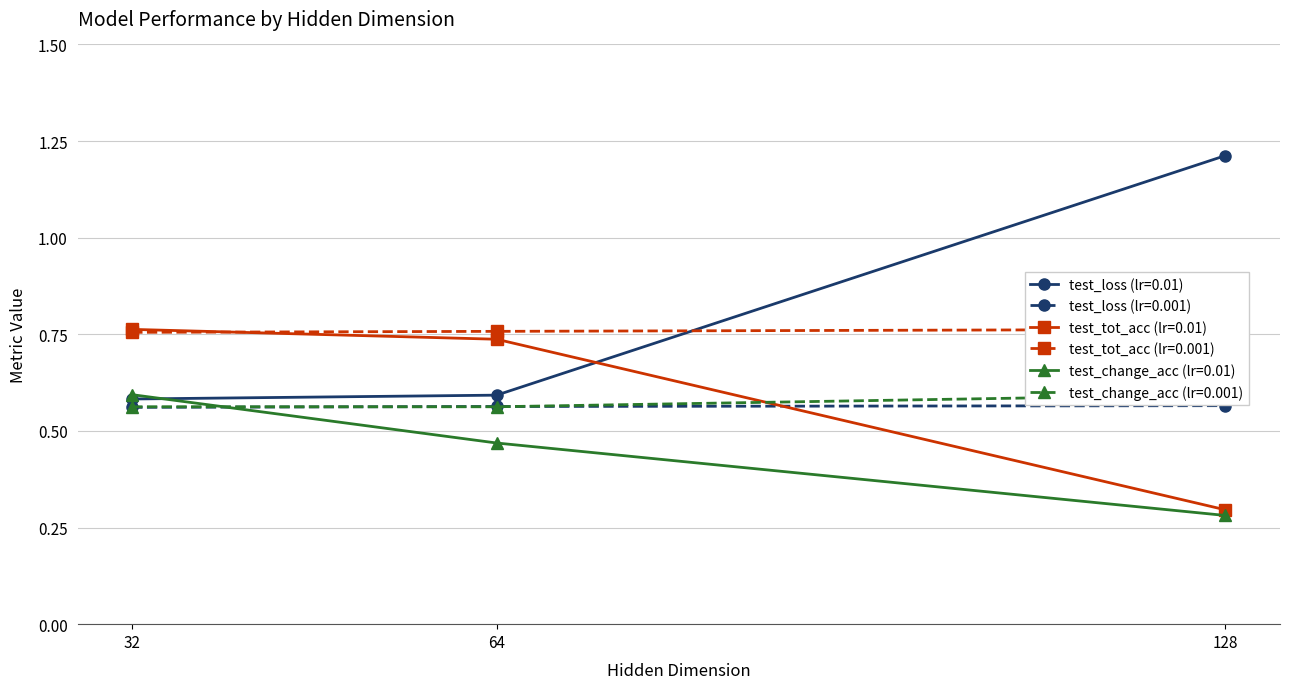

Is it true that test_loss (lr=0.001) equals 0.6 at 64?

True